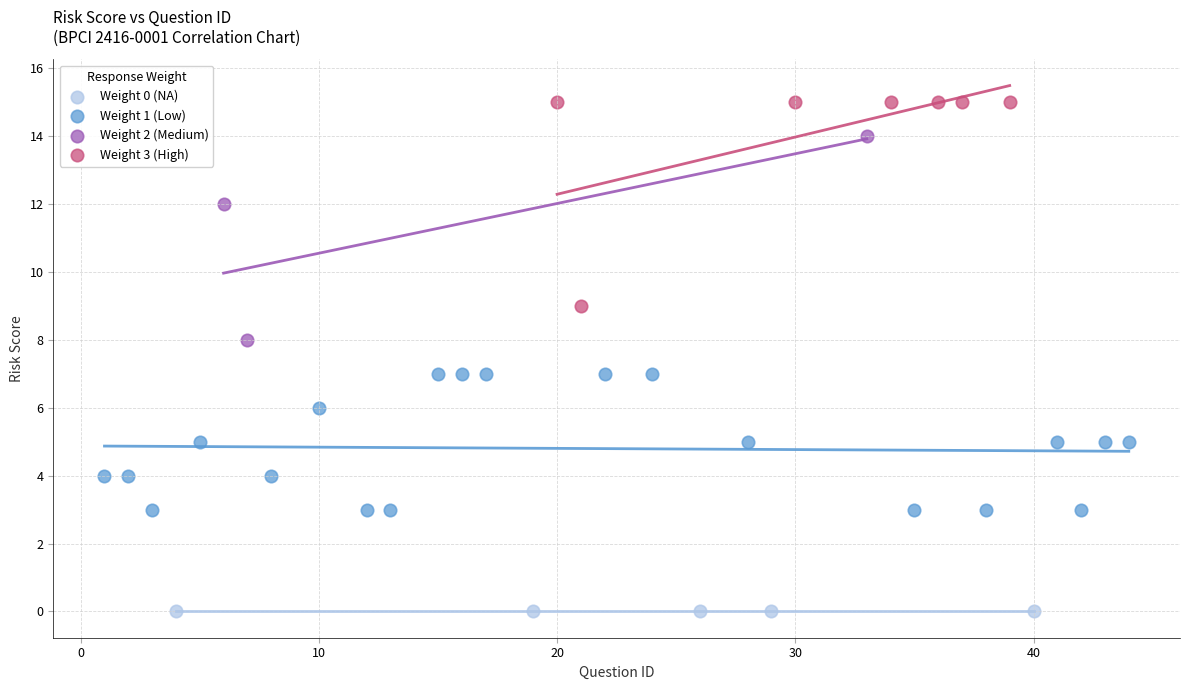

Which series contains the lowest Y value?

Weight 0 (NA)